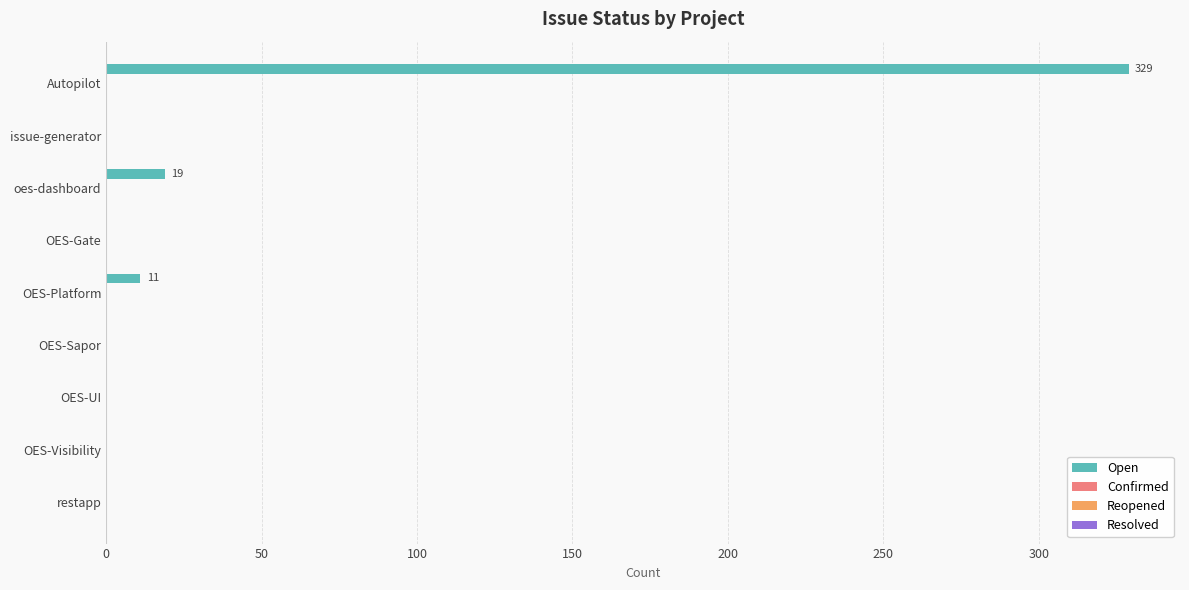

What is the greatest value displayed?

329